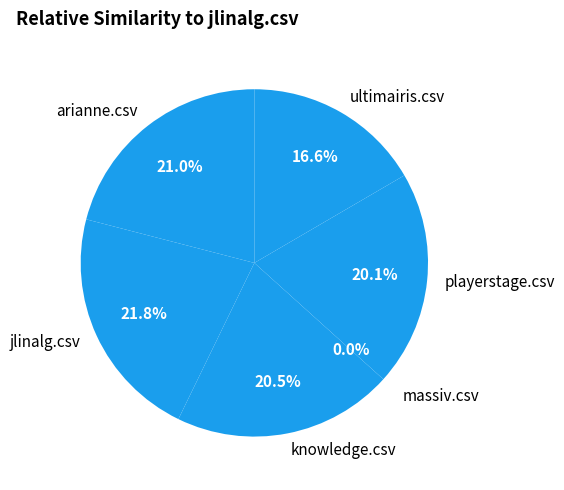

How many segments does this pie chart have?

6